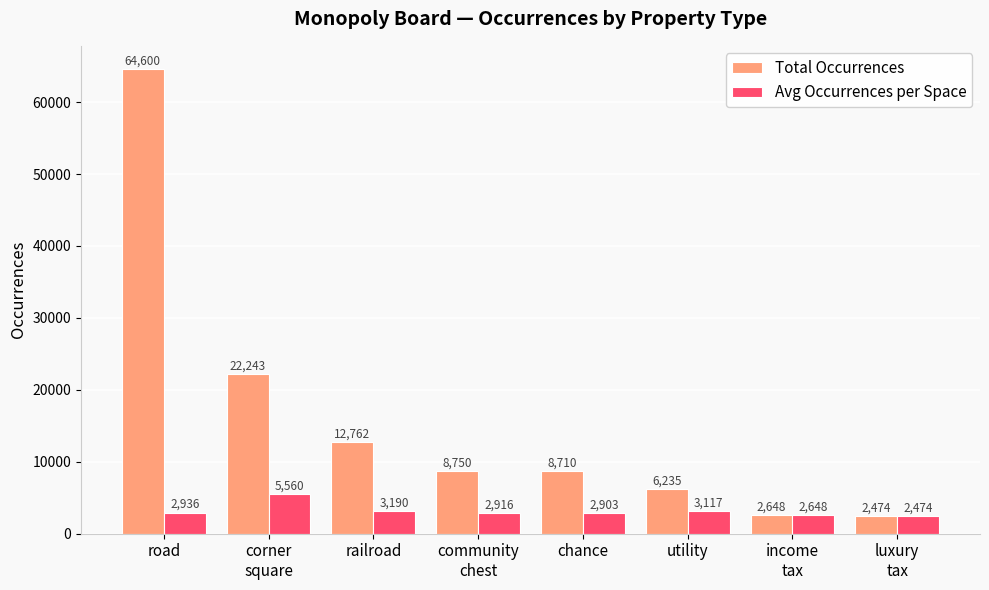

Which label corresponds to the largest value in the chart?

road